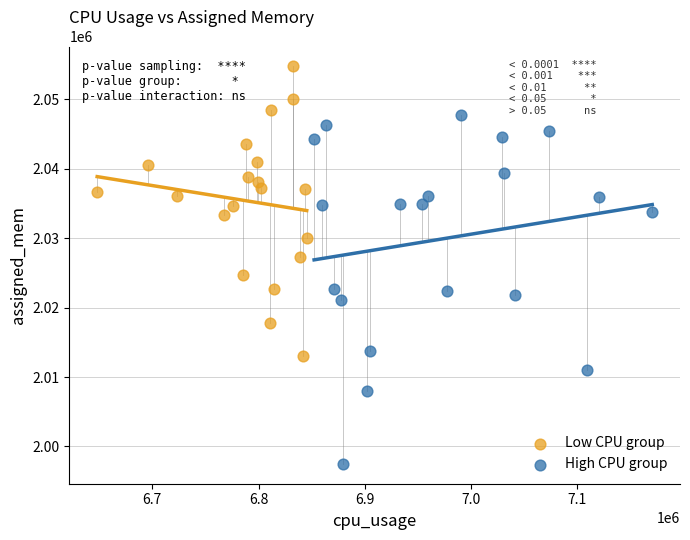

Which series contains the highest Y value?

Low CPU group